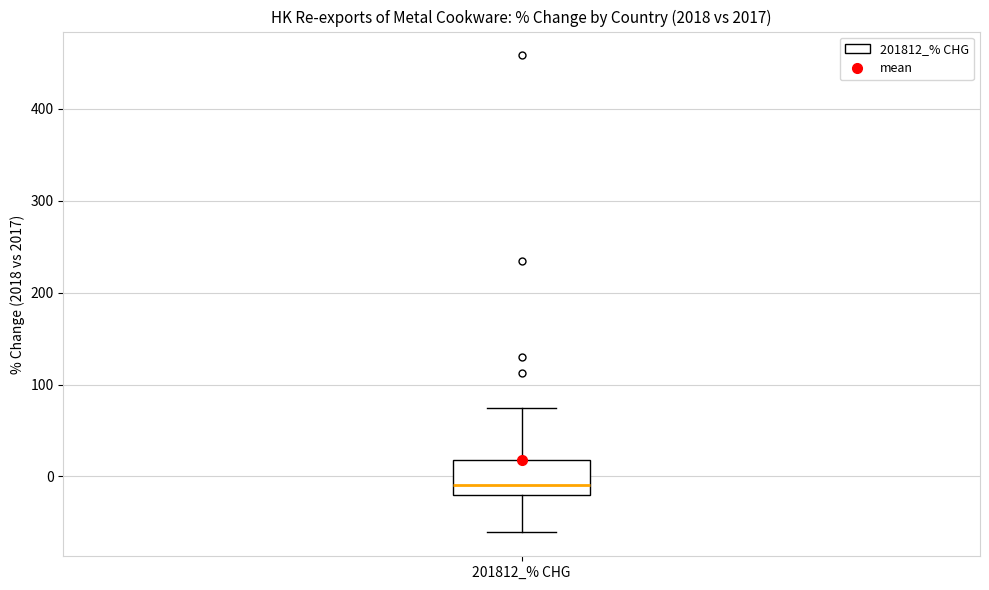

Transcribe this box plot: give where the median line is, the range the box spans, and where the two whiskers end, as read against the y-axis. The values are not printed on the chart, so give them approximately, as read against the axis.

median -10, box -20 to 20, whiskers -60 to 70